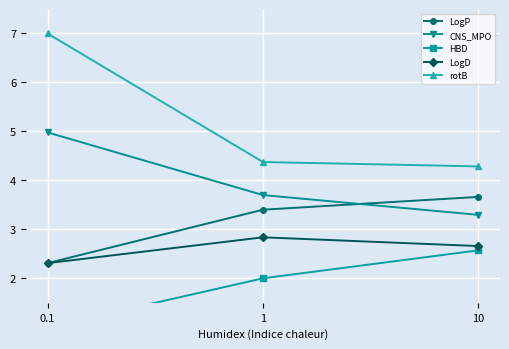

What position from the left is 0.1?

1